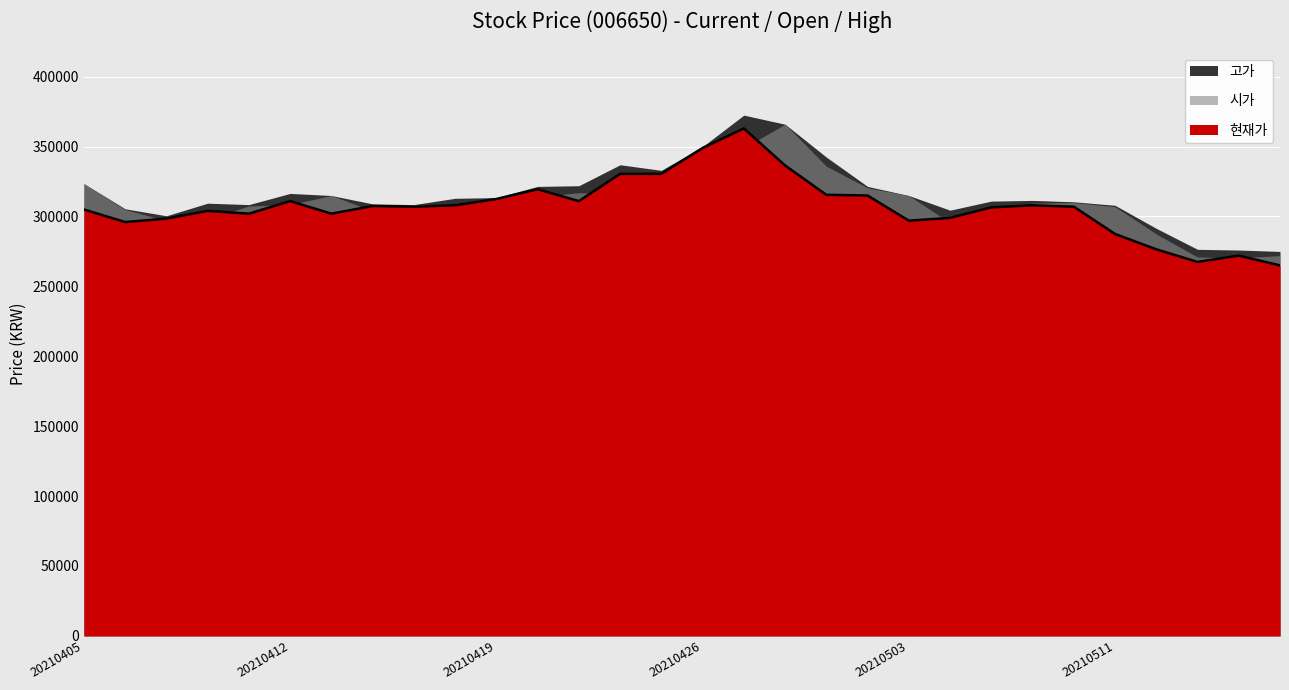

List the labels in order of 현재가 value, largest first.

20210427, 20210426, 20210428, 20210423, 20210422, 20210420, 20210429, 20210430, 20210419, 20210421, 20210412, 20210507, 20210416, 20210414, 20210510, 20210415, 20210506, 20210405, 20210408, 20210413, 20210409, 20210504, 20210407, 20210503, 20210406, 20210511, 20210512, 20210514, 20210513, 20210517